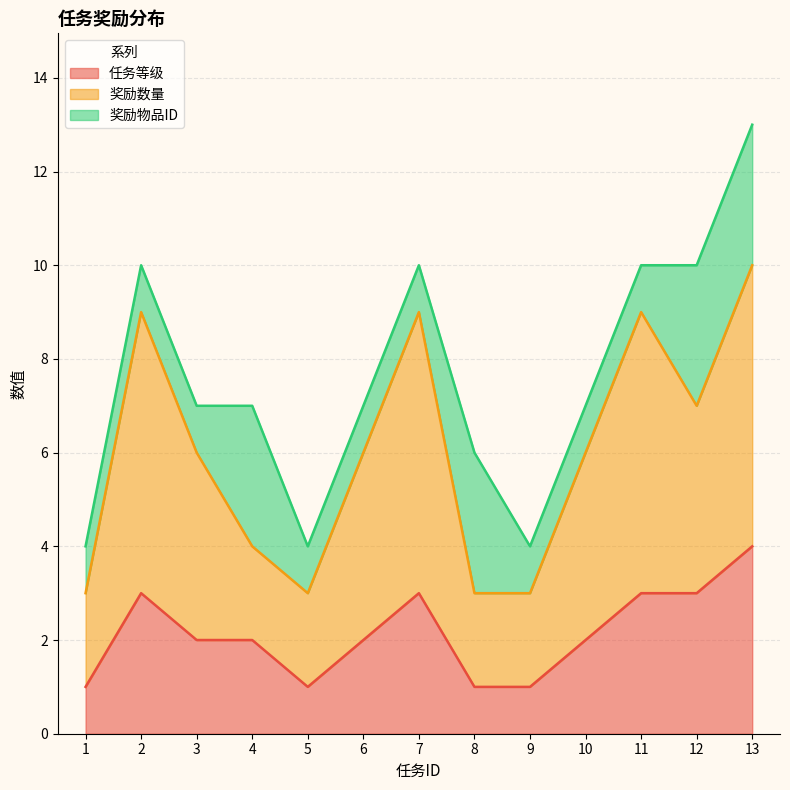

What is the sum of the 任务等级 values at 1 and 8?

2